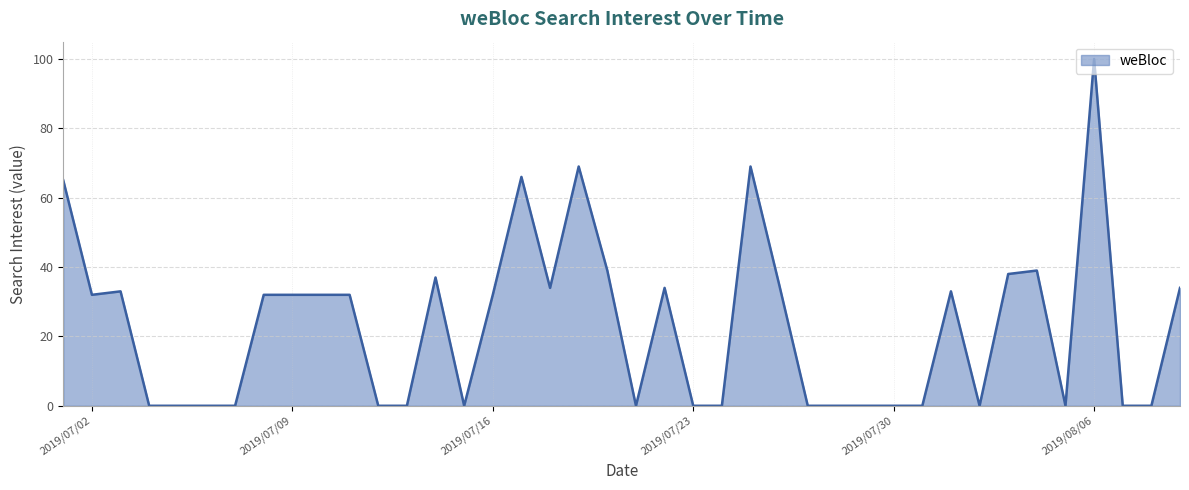

What is the maximum value shown in the chart?

100